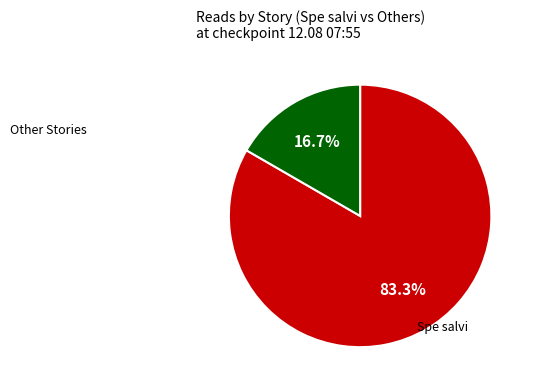

Does any single category account for the majority?

Yes